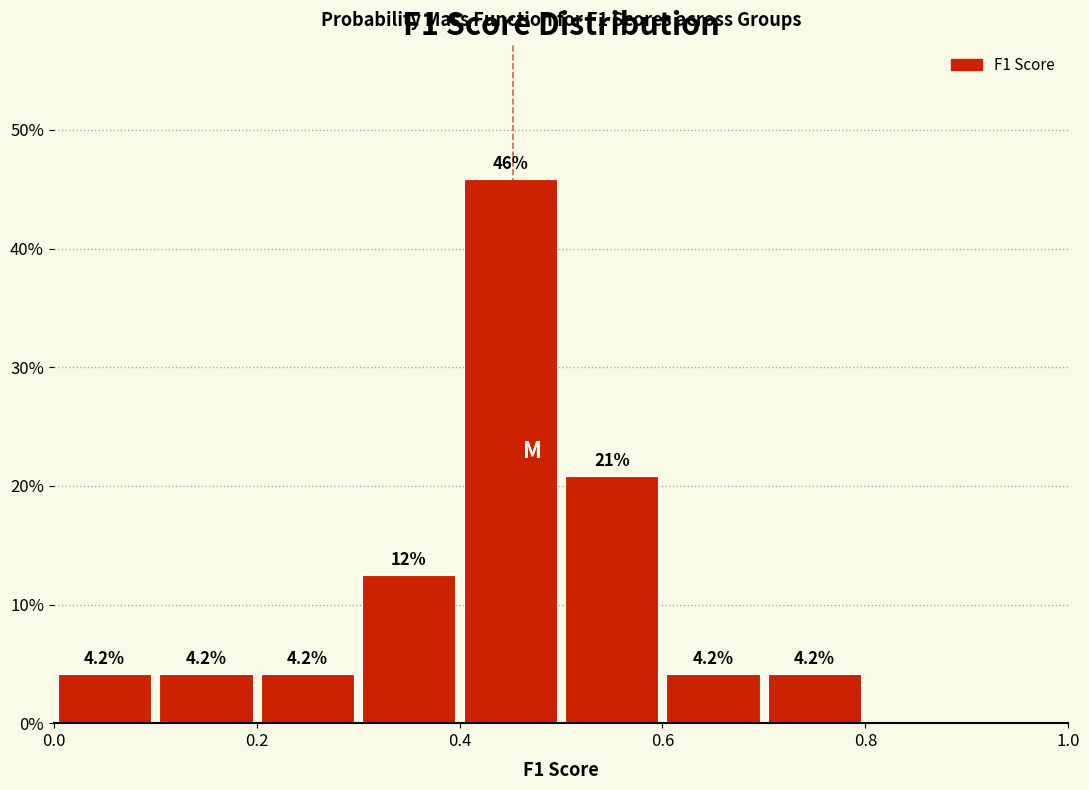

Over which range of the x-axis is the bar tallest?

0.4 to 0.5